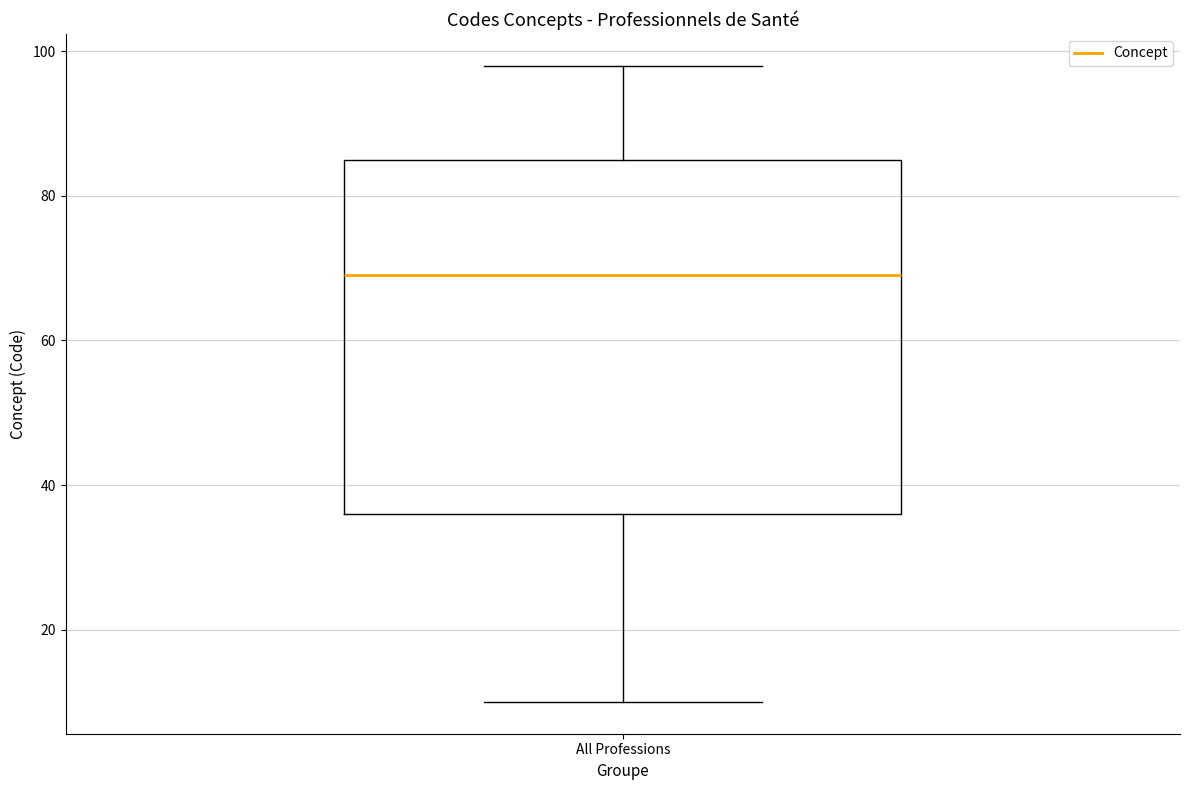

Transcribe this box plot: give where the median line is, the range the box spans, and where the two whiskers end, as read against the y-axis. The values are not printed on the chart, so give them approximately, as read against the axis.

median 70, box 36 to 86, whiskers 10 to 98